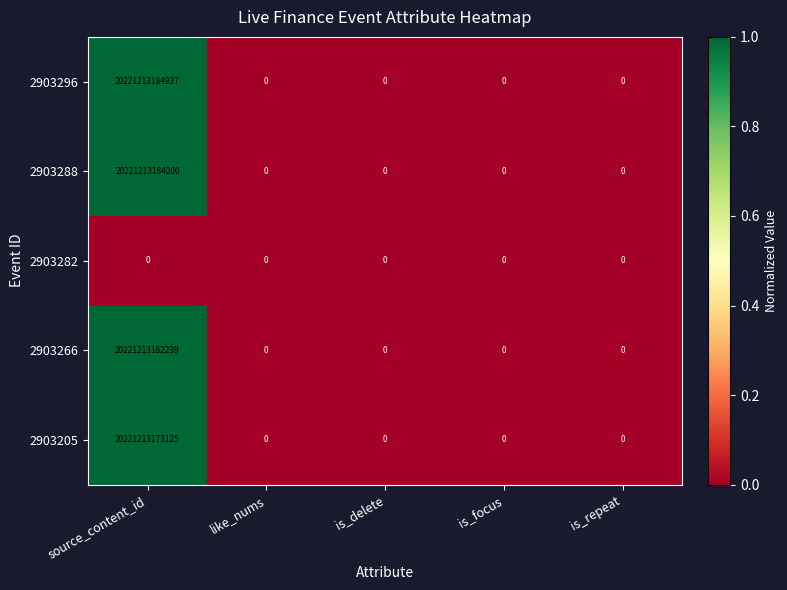

Which series has the largest total across all categories?

2903296